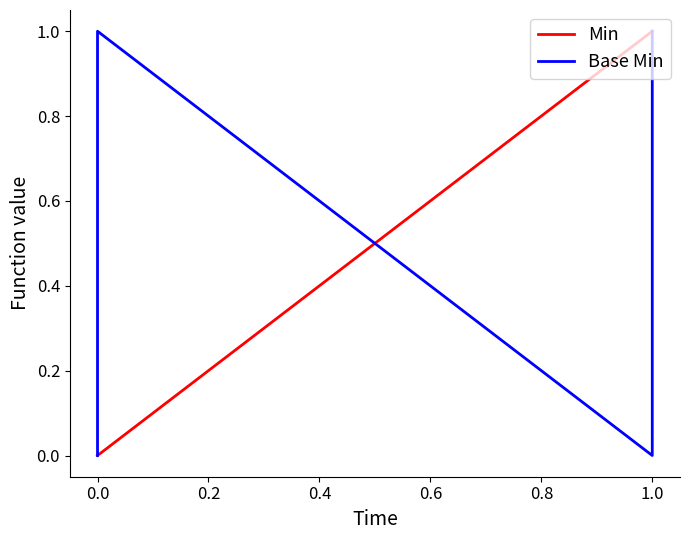

Which series has the largest range (max minus min)?

Min